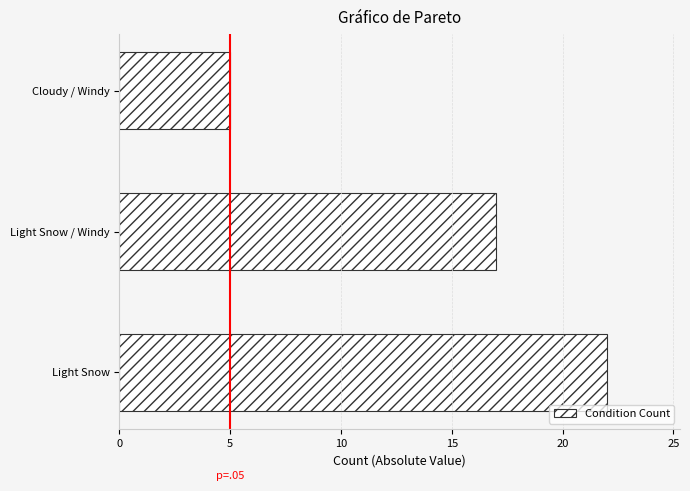

Count the values in the range 5 to 22.

3